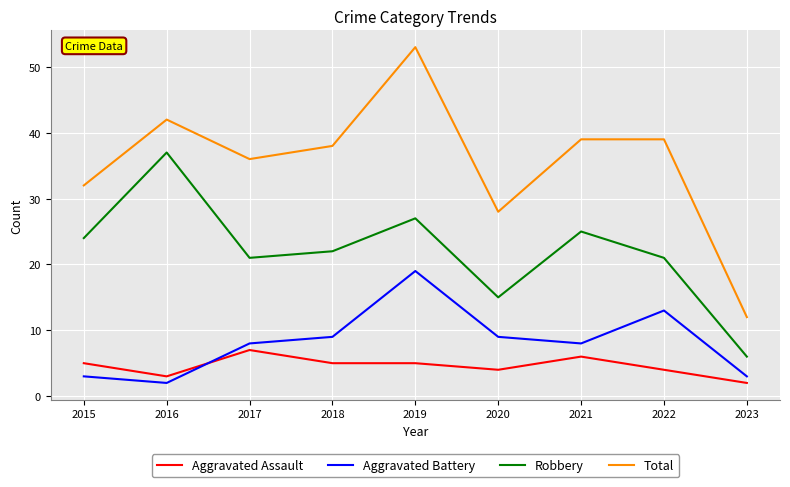

True or false: Robbery and Total cross at least once.

False